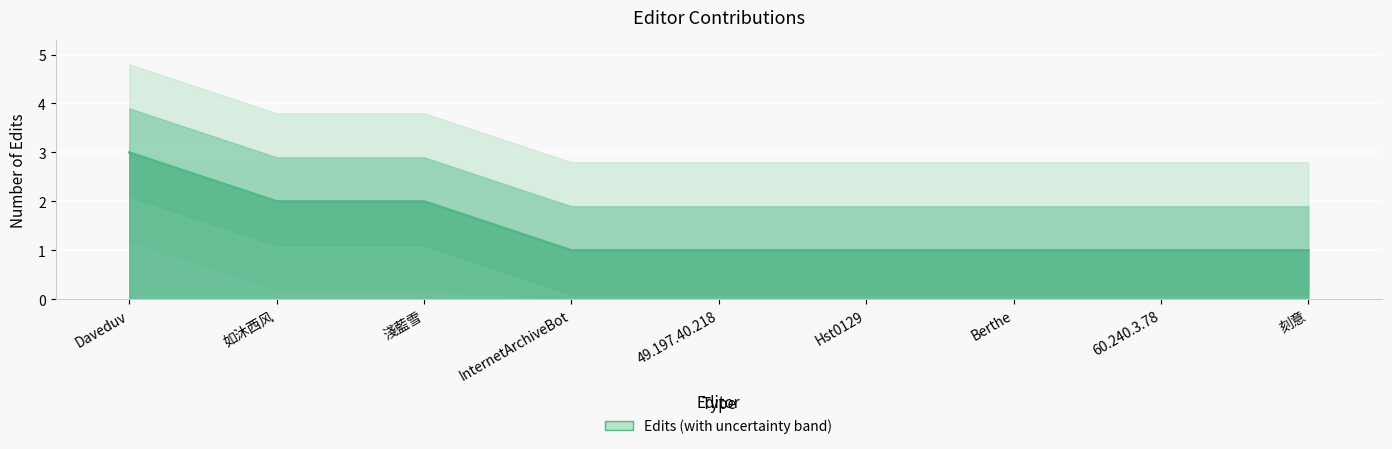

Between 淺藍雪 and 如沐西风, which is larger?

淺藍雪